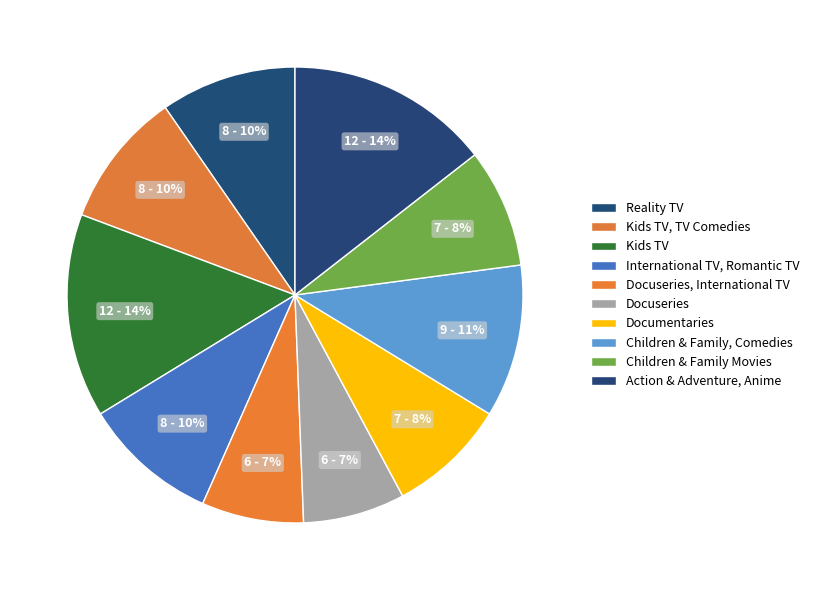

How many slices are in this pie chart?

10